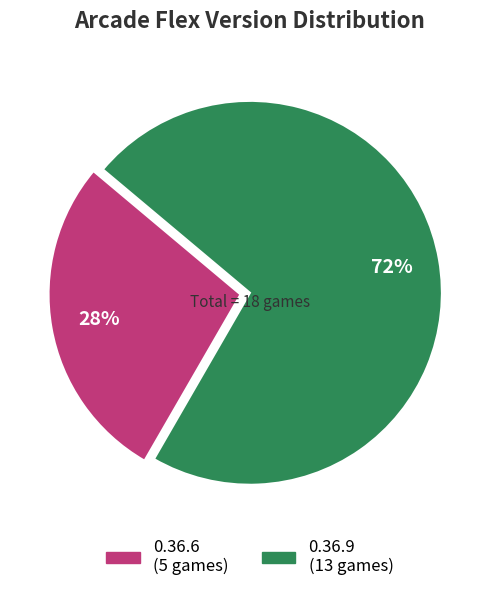

Rank the categories by value from lowest to highest.

0.36.6, 0.36.9